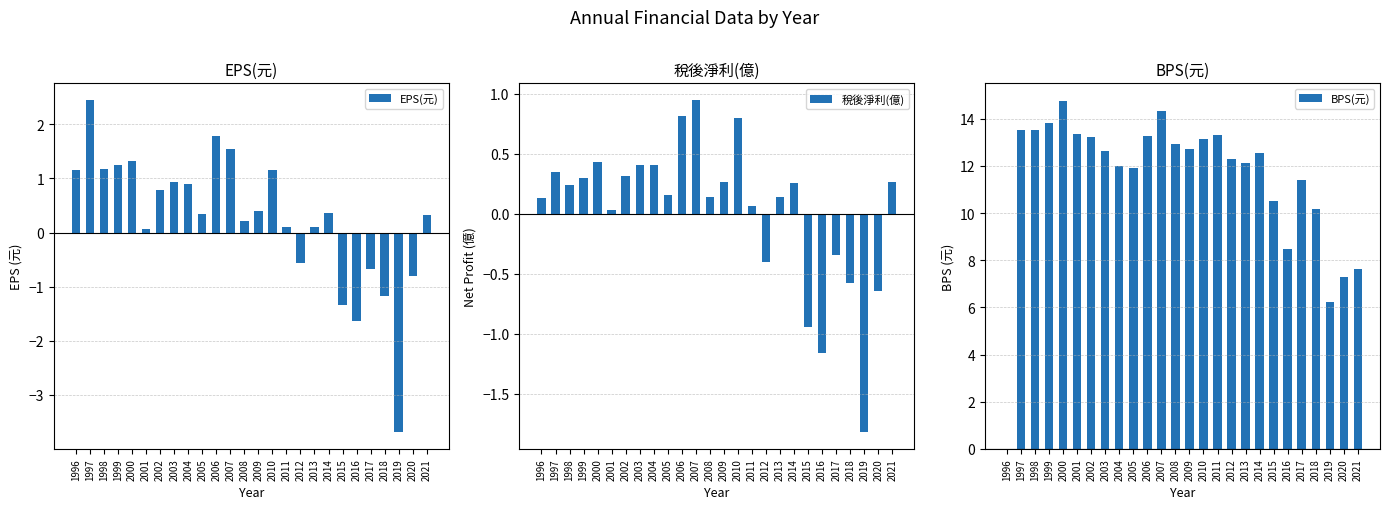

Which has a higher value, 2011 or 2004?

2004